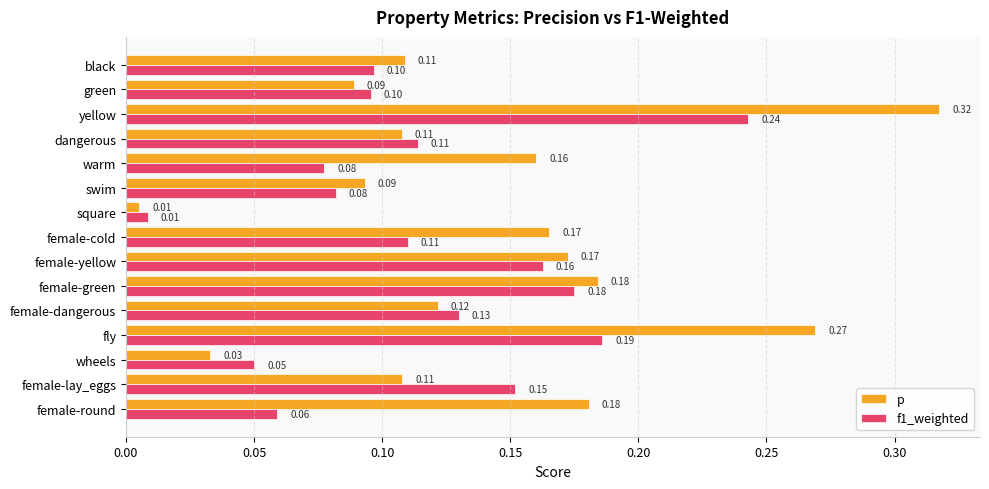

List the series in order of their peak value, highest first.

p, f1_weighted